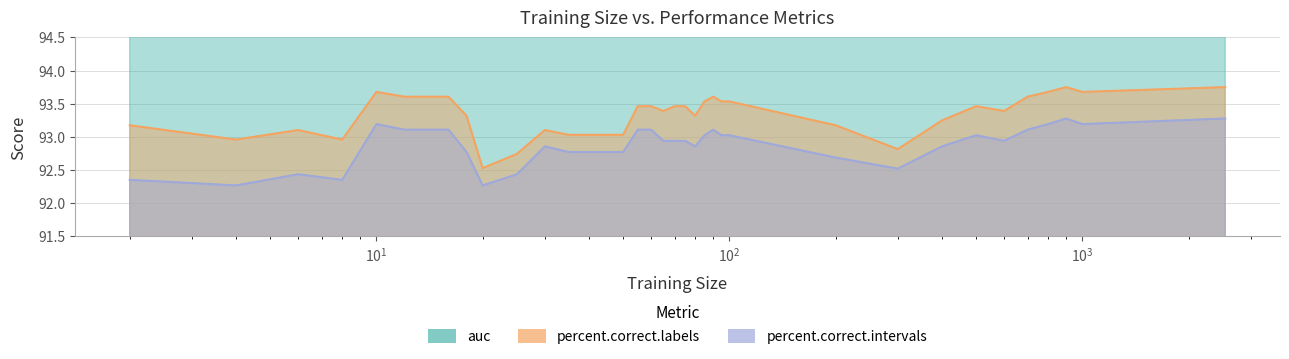

In auc, how many points are lower than both neighbors (excluding endpoints)?

5